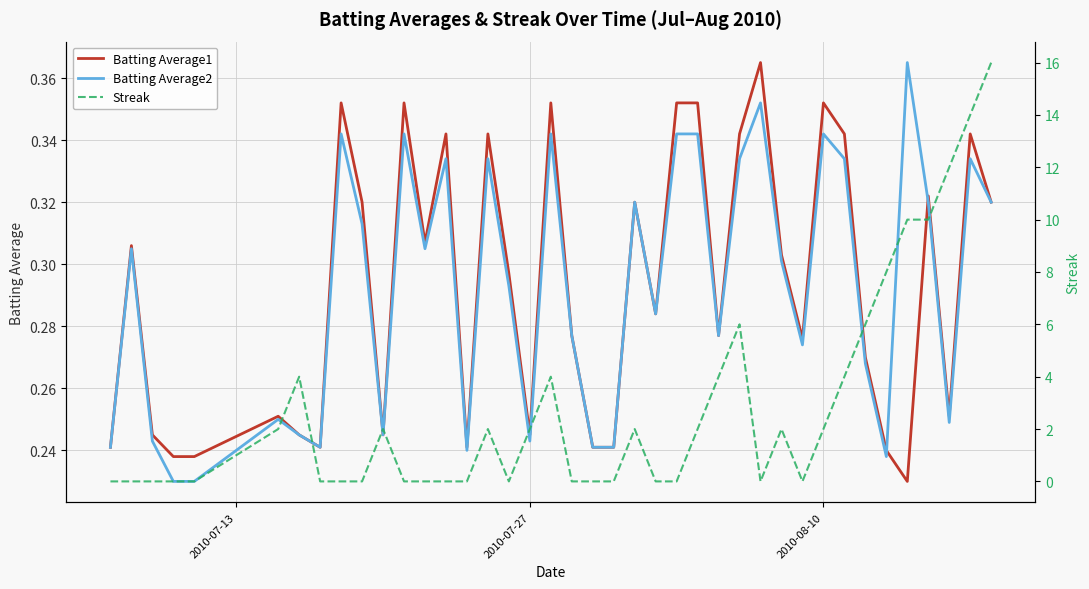

Rank the series by their maximum value, from lowest to highest.

Batting Average1, Batting Average2, Streak